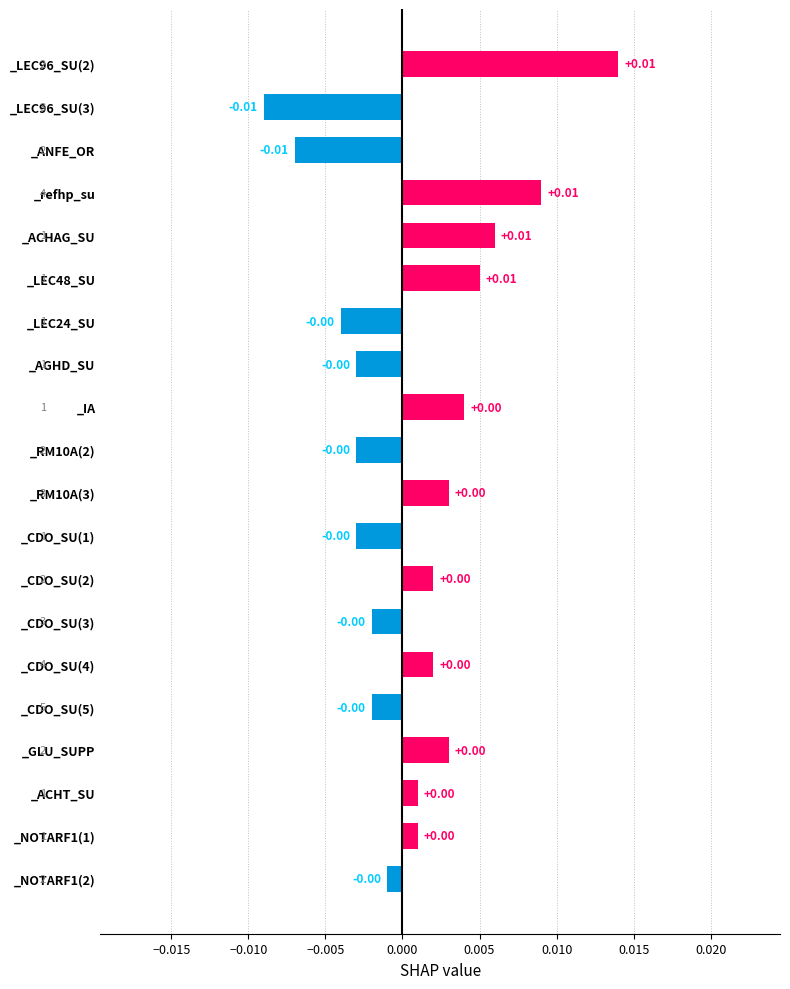

Are the bars grouped side by side (vs. stacked)?

No